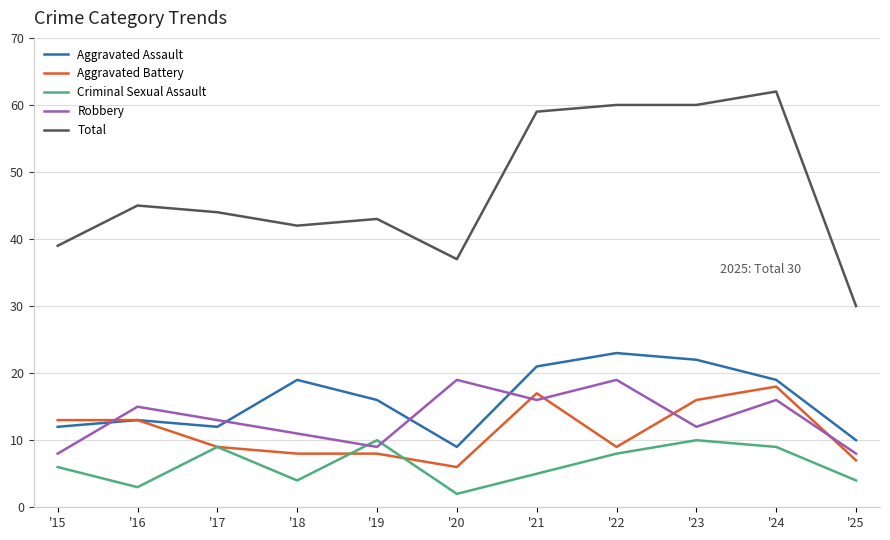

Which series has the largest range (max minus min)?

Total